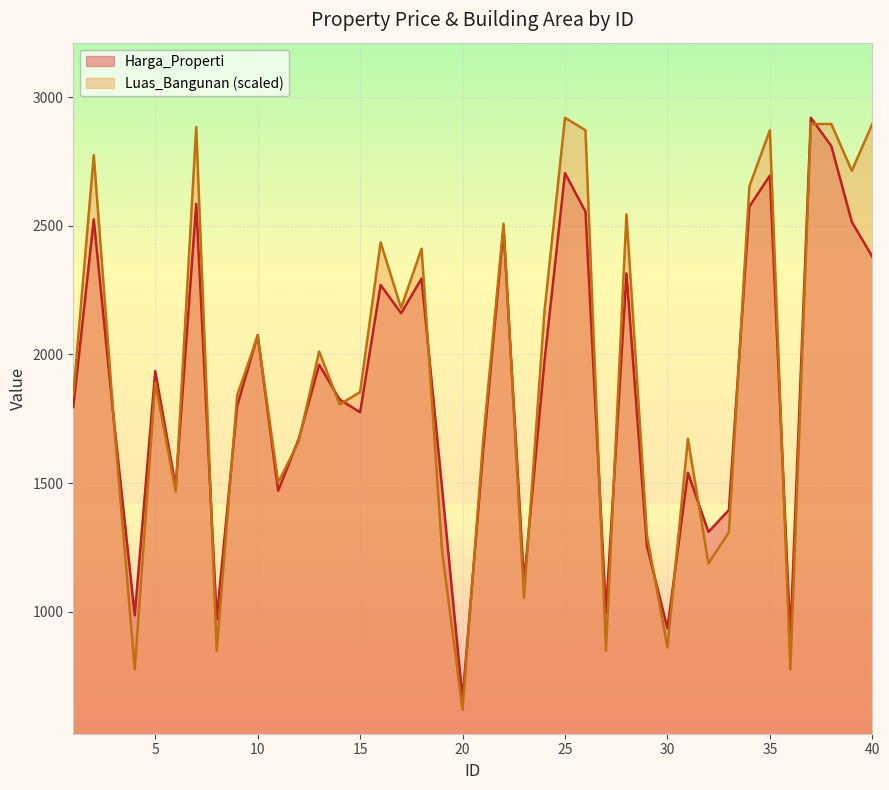

At how many categories does at least one series exceed 671?

39